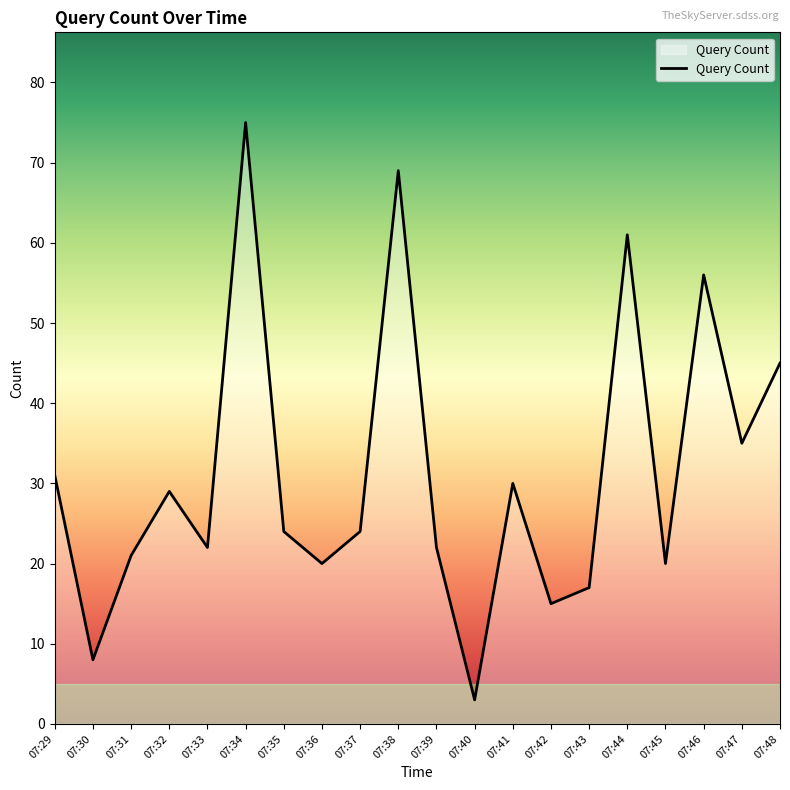

Where does the data first go above 24?

07:29